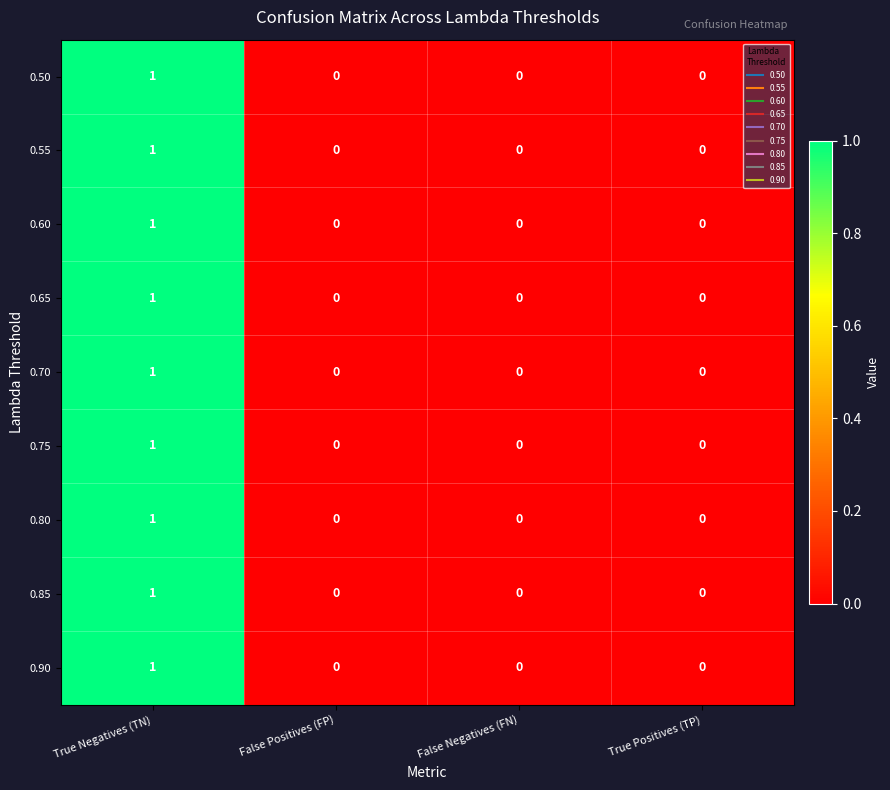

Count the 0.85 values in the range 0 to 1.

4